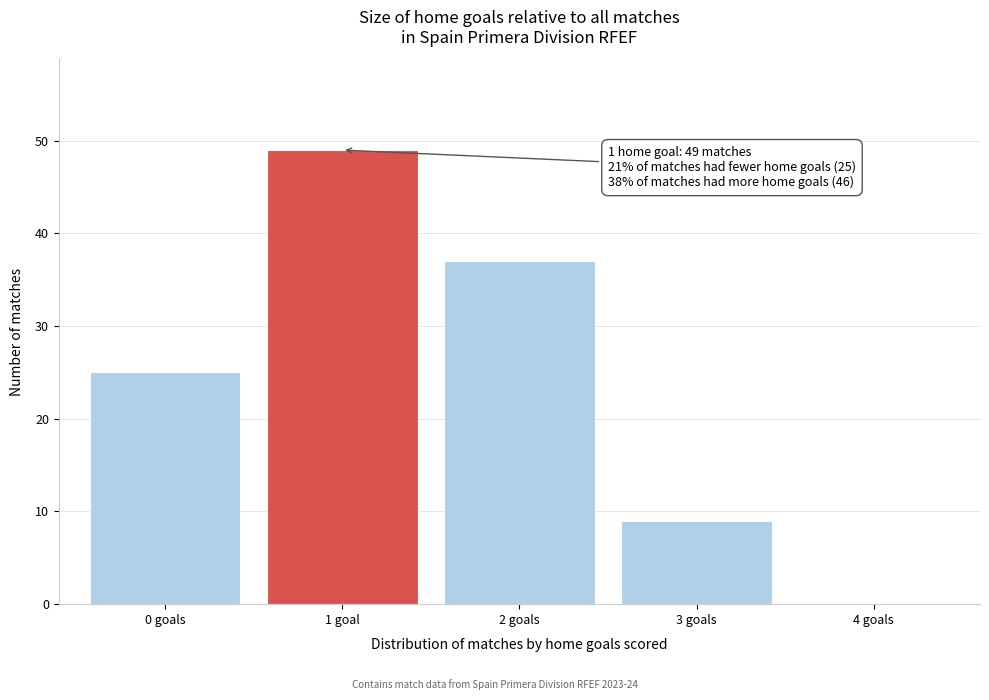

Reading left to right, extract all data points from this chart.

0 goals=25	1 goal=49	2 goals=37	3 goals=9	4 goals=0